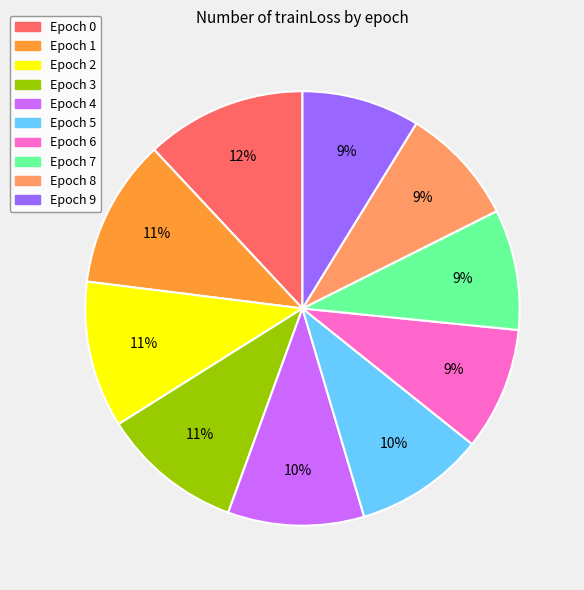

Between Epoch 1 and Epoch 4, which is larger?

Epoch 1